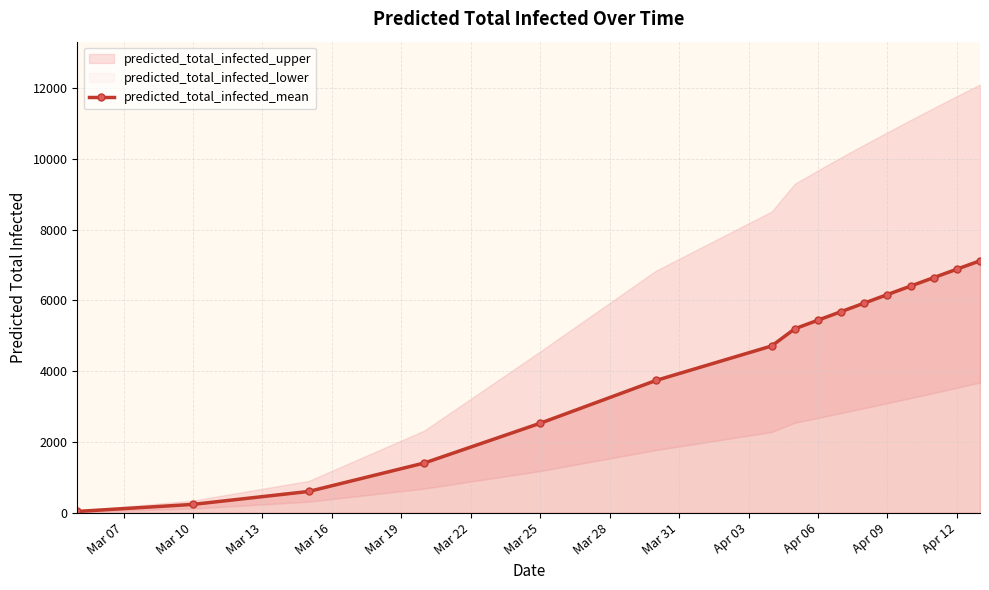

The value of predicted_total_infected_mean at Mar 25 is 3311. True or false?

False